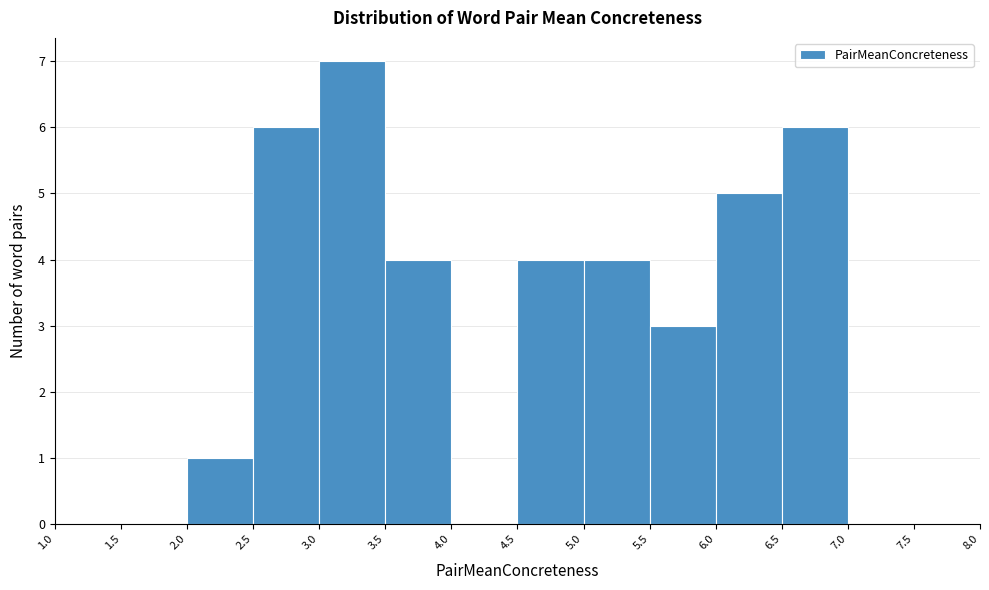

Reading left to right, list every bar in this chart as the range it spans on the x-axis followed by its height. The values are not printed on the chart, so give them approximately, as read against the axis.

1.0 to 1.5: 0
1.5 to 2.0: 0
2.0 to 2.5: 1
2.5 to 3.0: 6
3.0 to 3.5: 7
3.5 to 4.0: 4
4.0 to 4.5: 0
4.5 to 5.0: 4
5.0 to 5.5: 4
5.5 to 6.0: 3
6.0 to 6.5: 5
6.5 to 7.0: 6
7.0 to 7.5: 0
7.5 to 8.0: 0